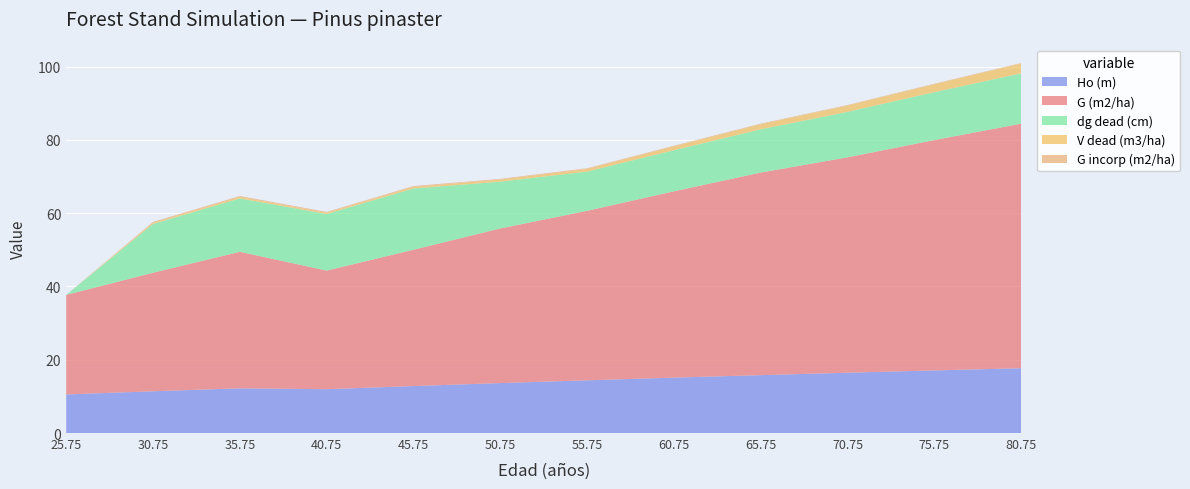

Reading left to right, list all the values displayed in this chart.

Ho (m): 10.5	11.4	12.2	12.0	12.8	13.6	14.4	15.1	15.8	16.5	17.1	17.7
G (m2/ha): 27.2	32.4	37.3	32.4	37.2	42.2	46.3	50.9	55.3	58.8	62.9	66.8
dg dead (cm): 0.0	13.3	14.6	15.4	16.7	12.8	10.7	11.2	11.8	12.4	13.1	13.7
V dead (m3/ha): 0.0	0.3	0.4	0.3	0.5	0.6	0.7	1.0	1.4	1.7	2.2	2.7
G incorp (m2/ha): 0.0	0.3	0.2	0.2	0.2	0.2	0.2	0.2	0.2	0.2	0.1	0.1